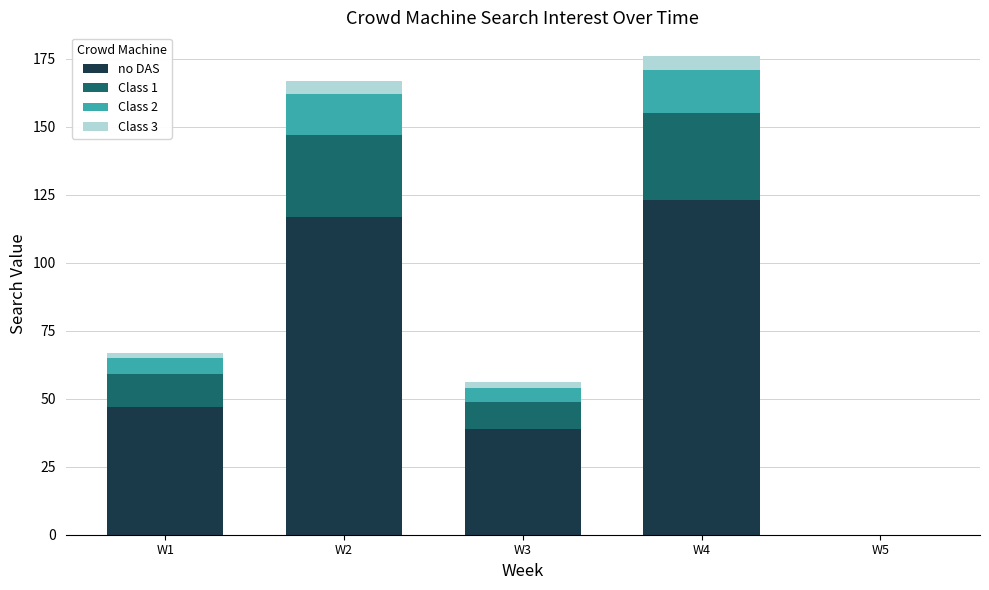

True or false: no DAS has a value of 47 at W1.

True